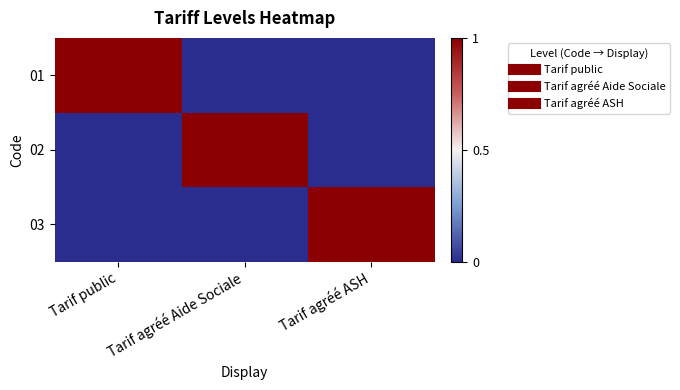

What is the total value across all series at Tarif agréé Aide Sociale?

1